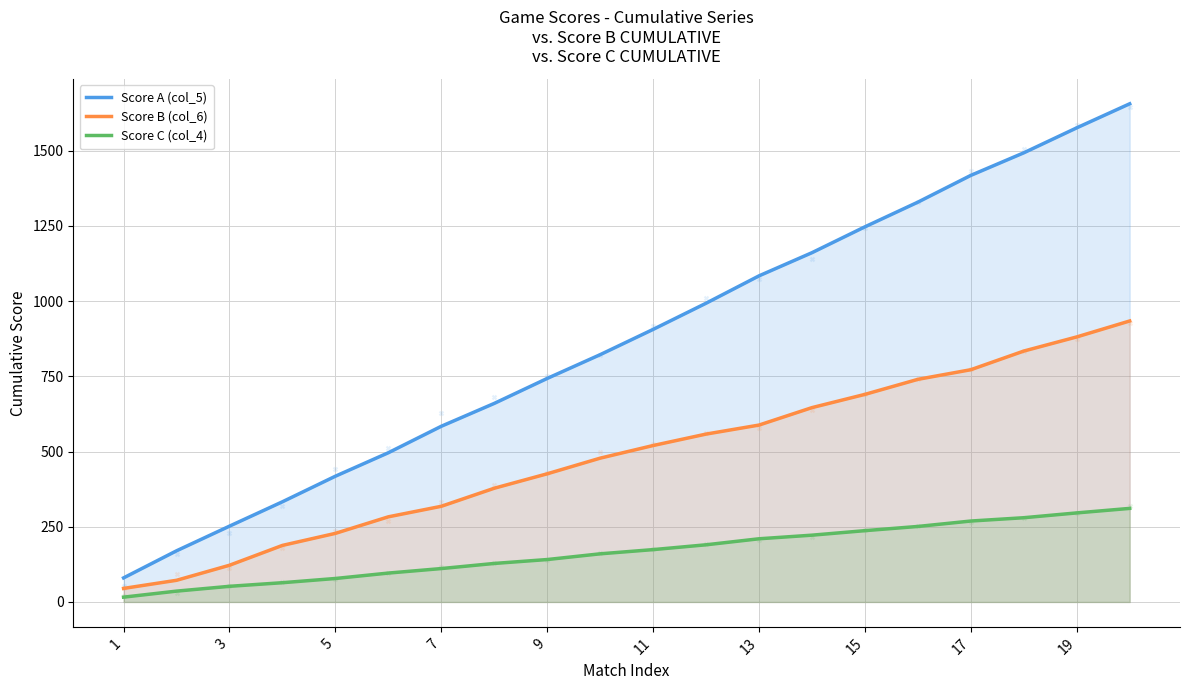

Which series has the largest Y range (max minus min)?

Score A (col_5)